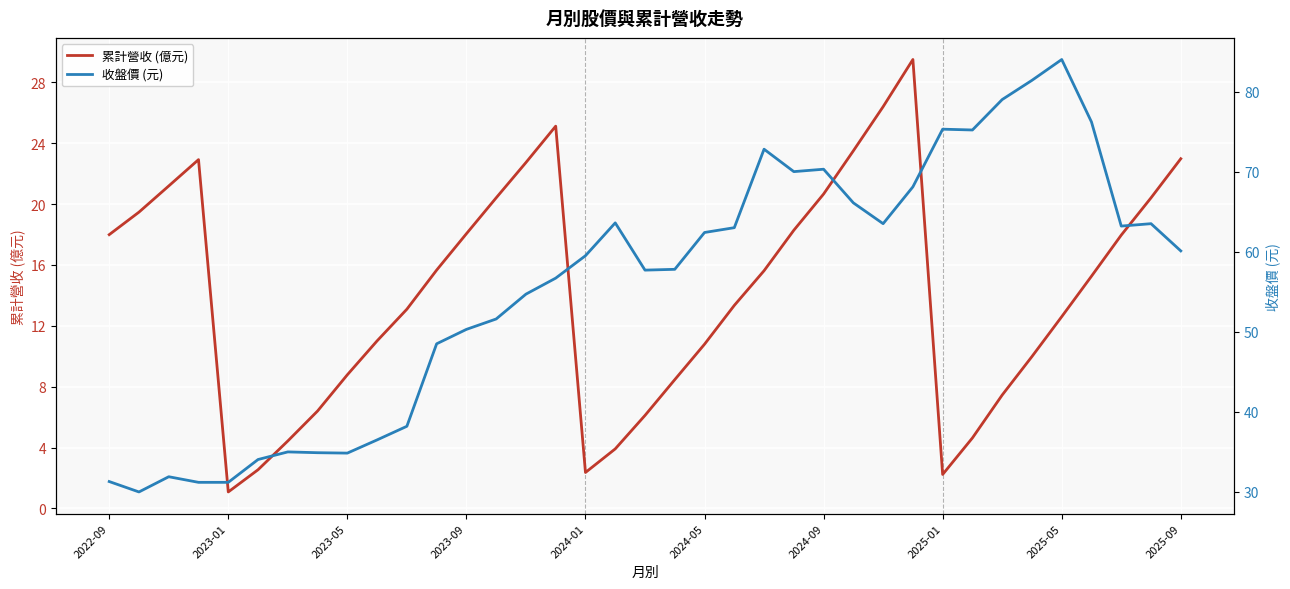

How many values in the 收盤價 (元) series exceed 59?

19